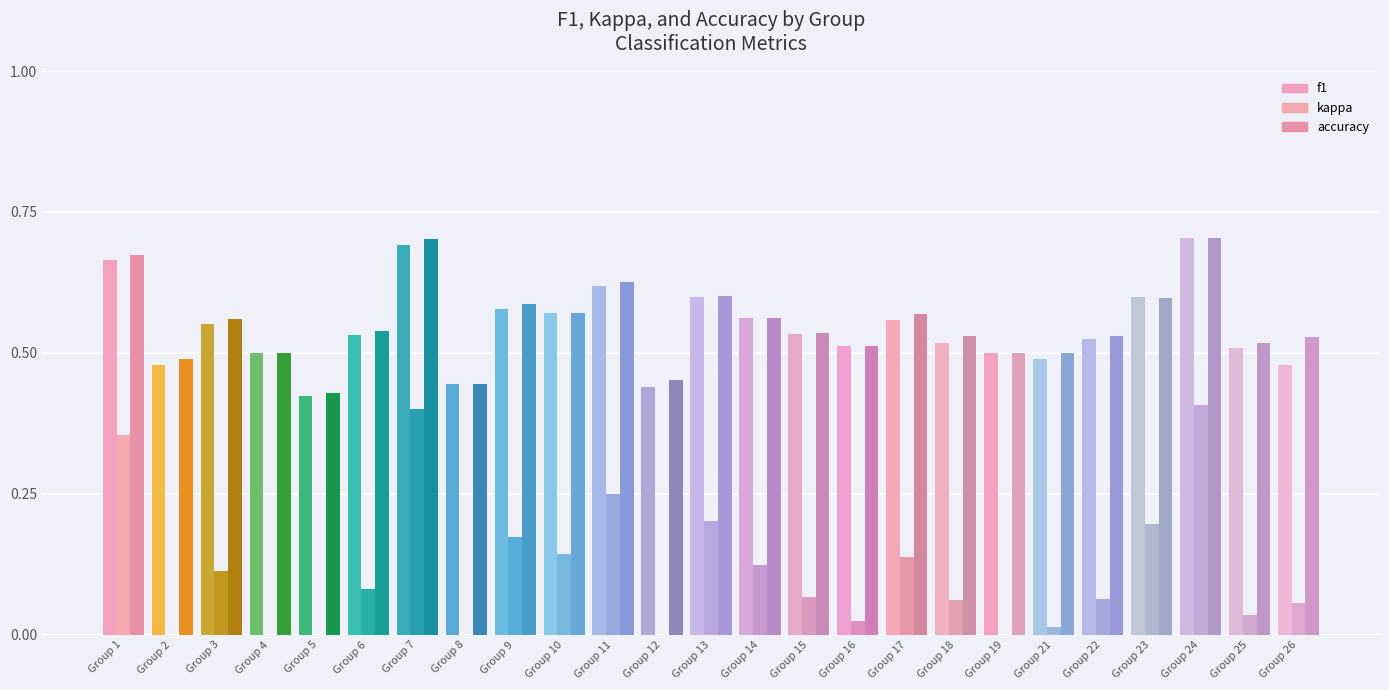

The value of kappa at Group 11 is 0.2. True or false?

True